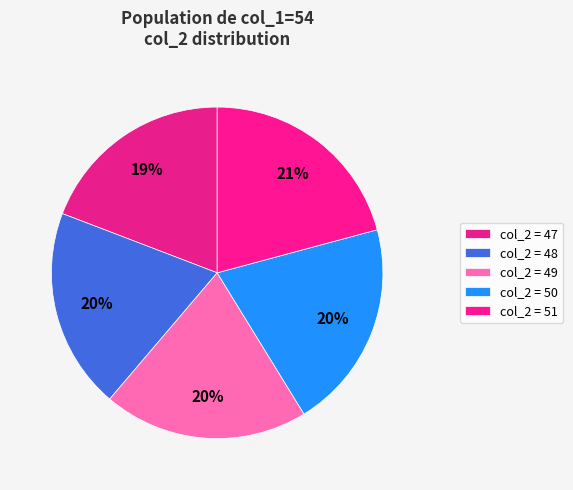

Which slice is the smallest?

47